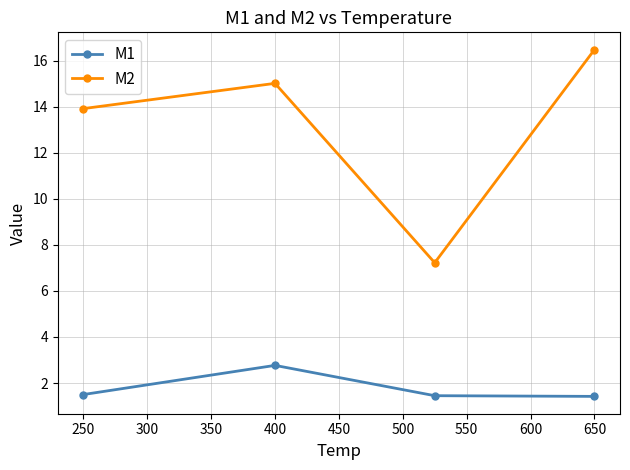

How many interior local peaks does the M2 series have?

1